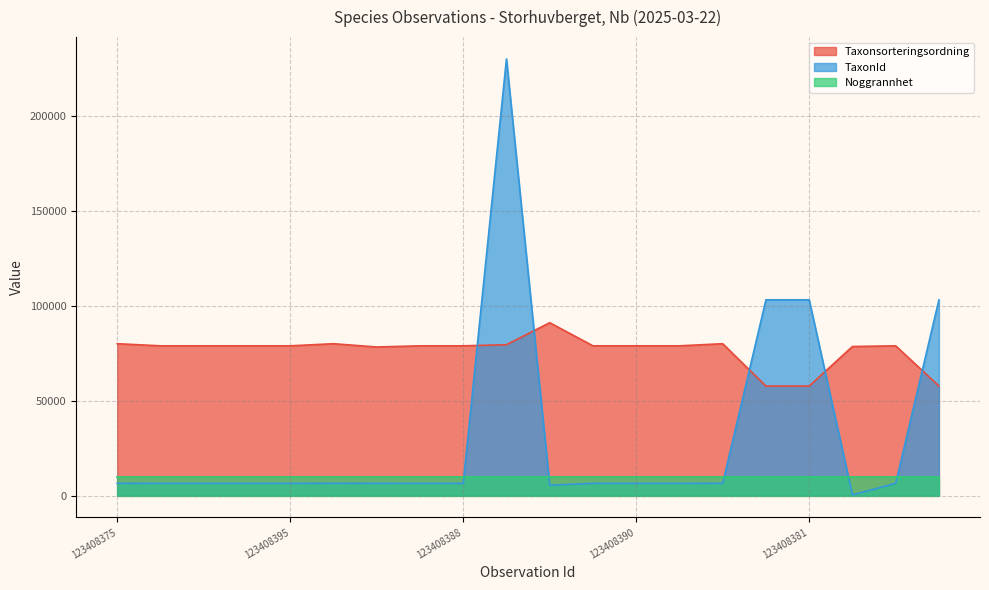

Rank the series by their average value, from highest to lowest.

Taxonsorteringsordning, TaxonId, Noggrannhet